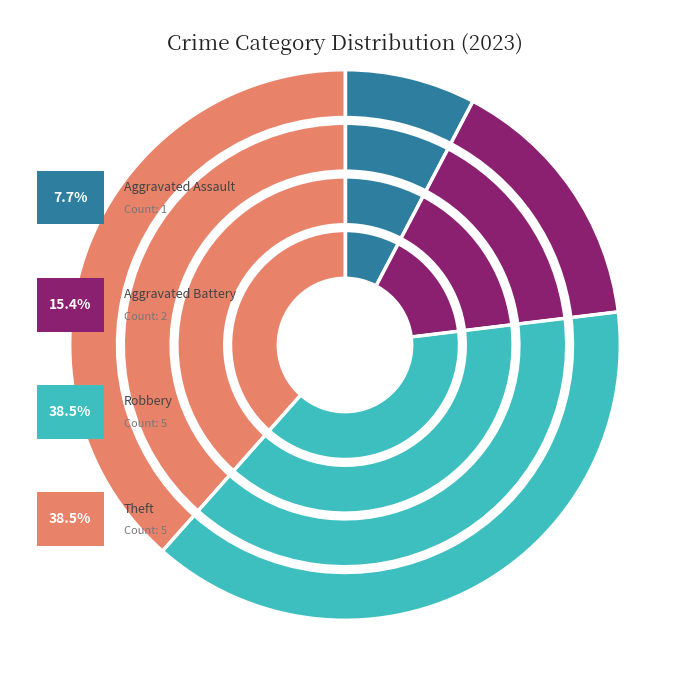

What is the ratio of the value at Robbery to the value at Theft?

1.0